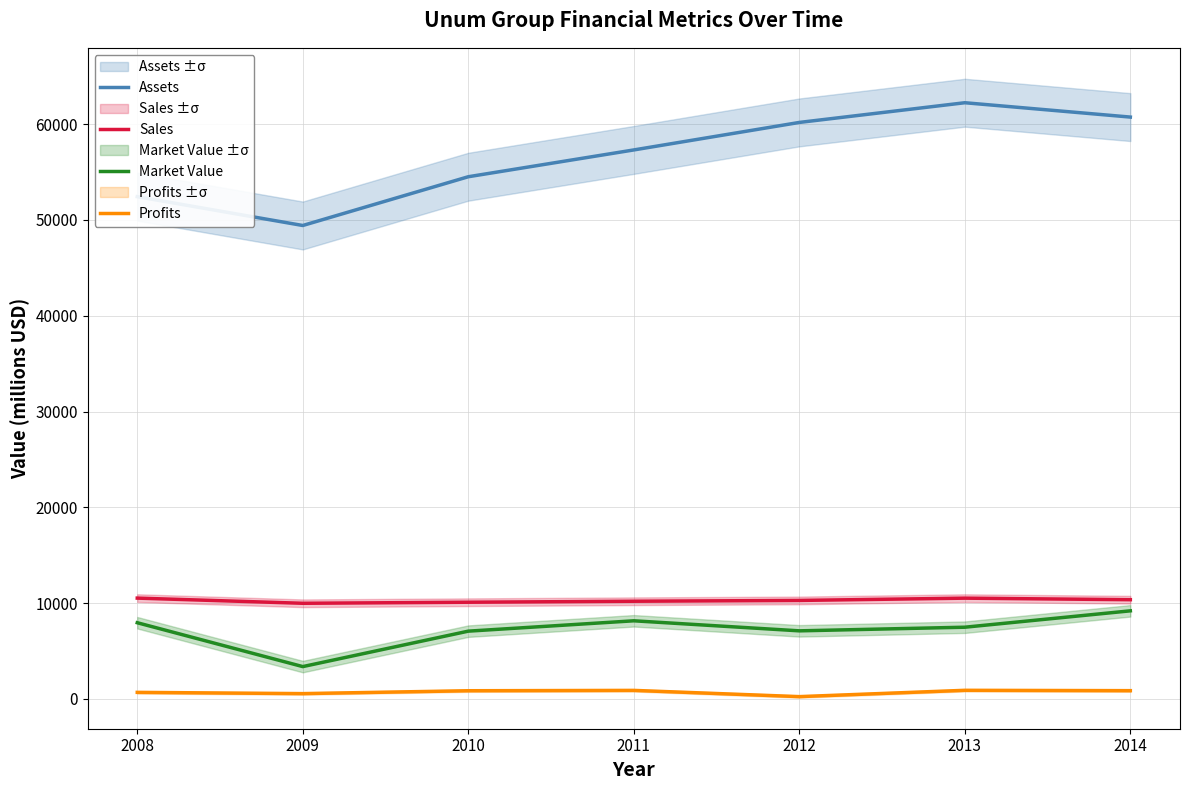

Is it true that Market Value equals 14881.1 at 2014?

False